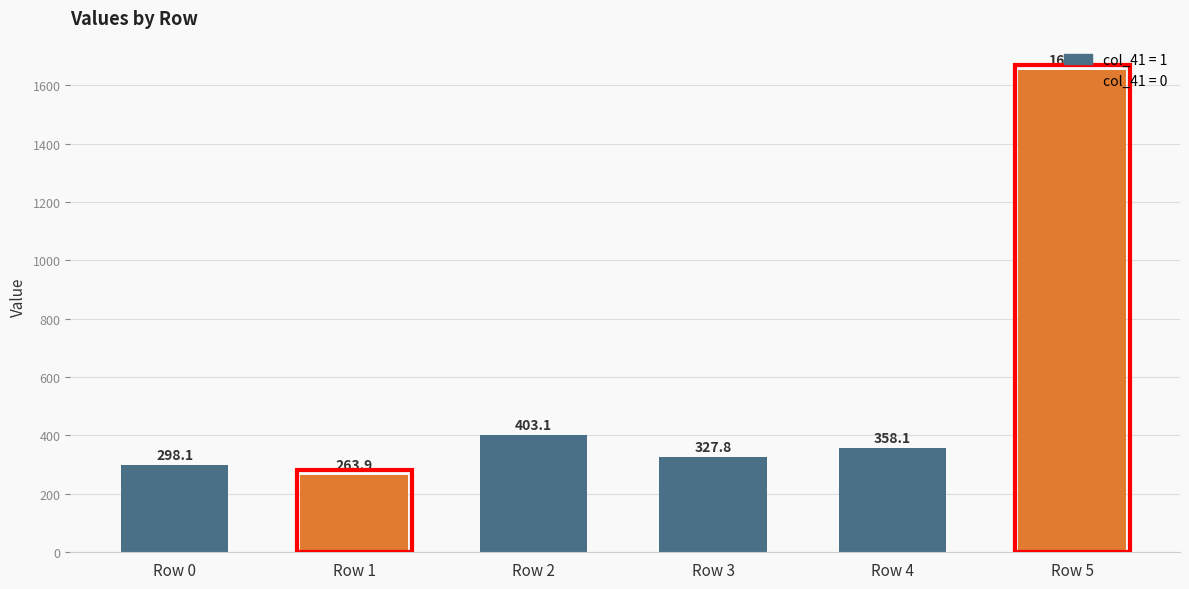

What is the greatest value displayed?

1650.9